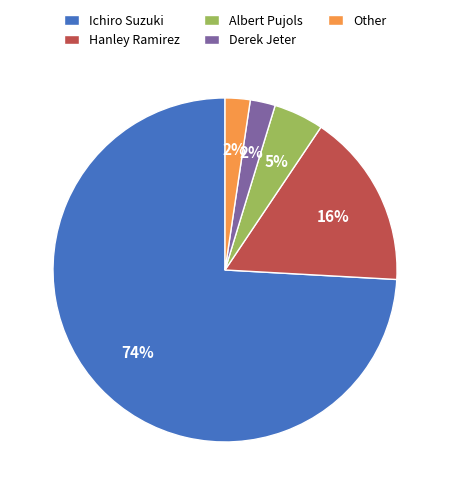

Combined, do Other and Derek Jeter account for over 50%?

No